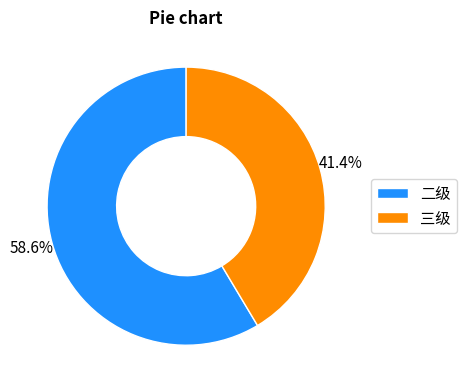

Count the number of slices in the pie.

2